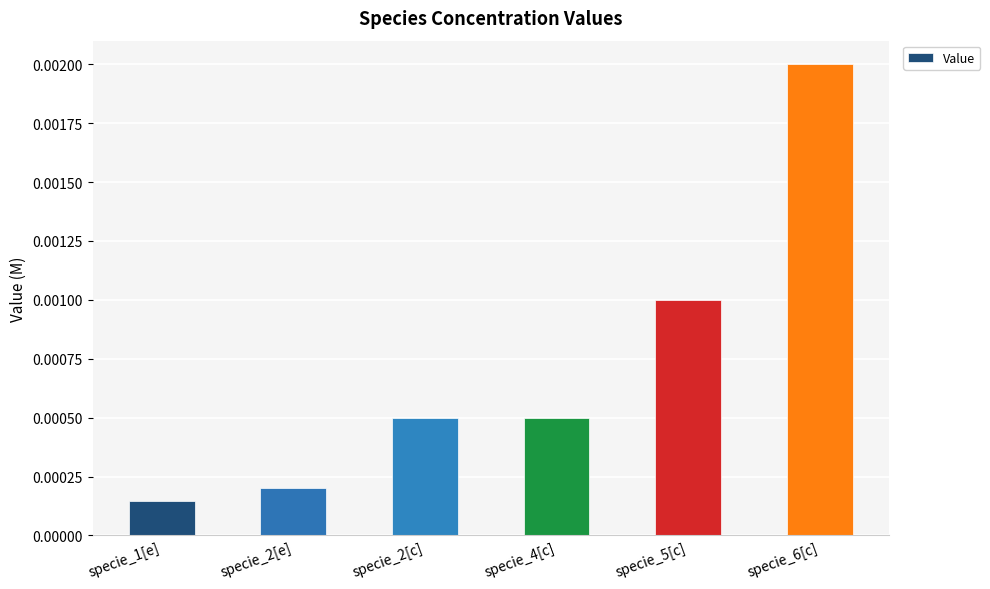

Which label corresponds to the largest value in the chart?

specie_6[c]